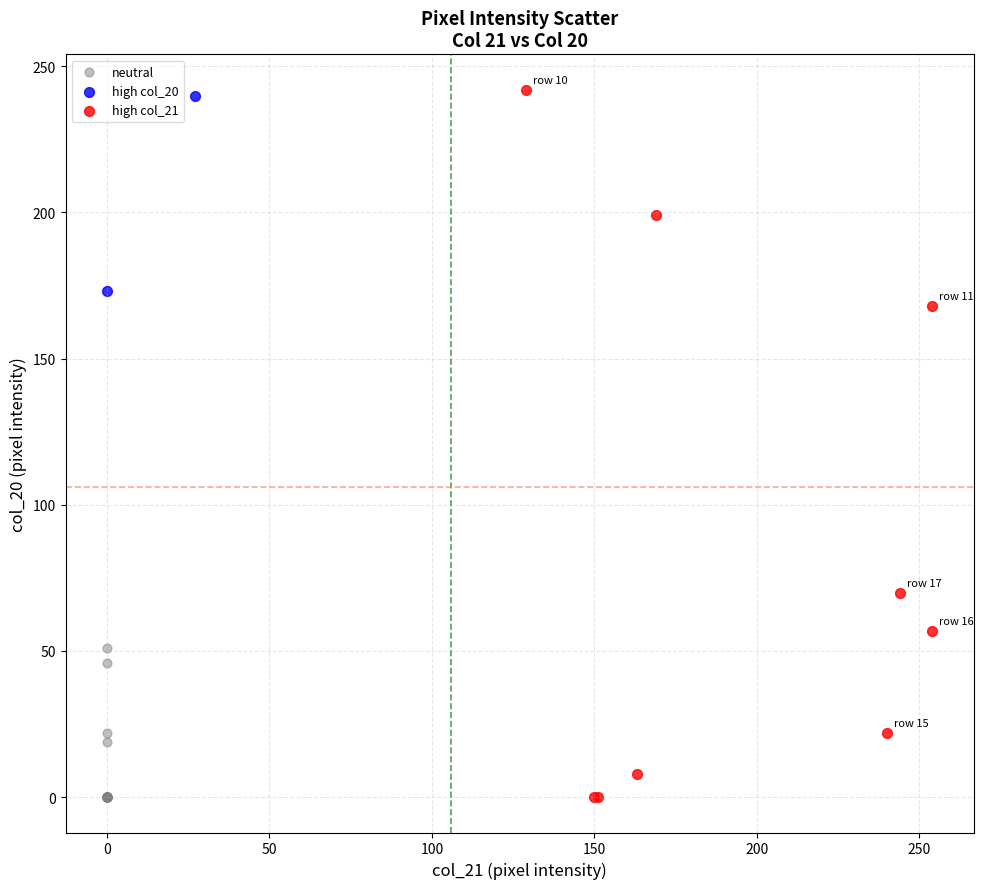

Which series has the largest Y range (max minus min)?

high col_21